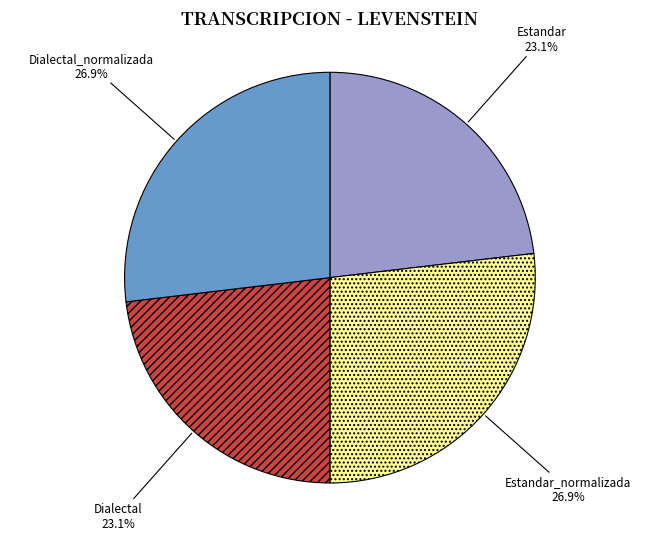

To the nearest percent, what is the combined percentage of Dialectal and Estandar?

46%